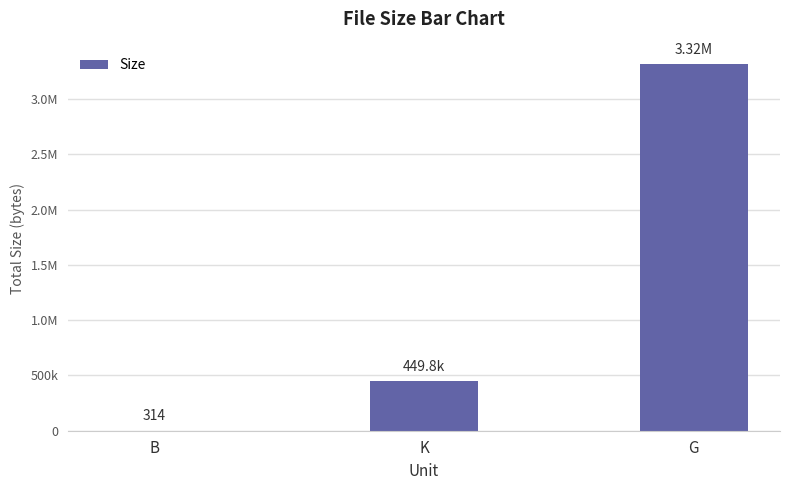

What is the sum of the values at B and K?

450068.4